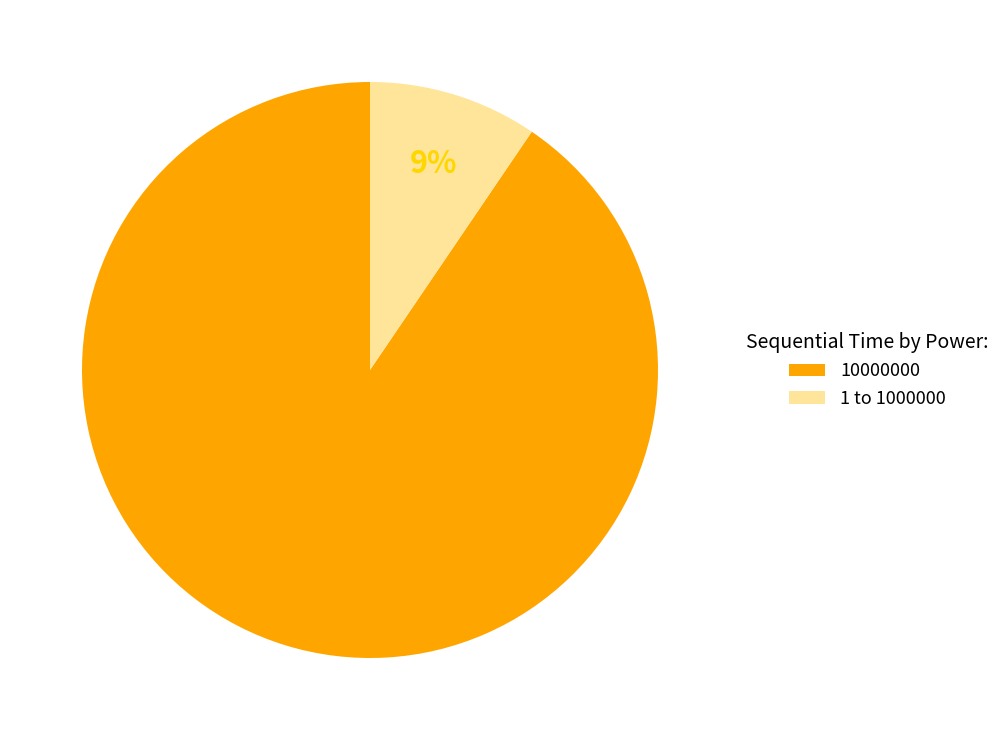

Which category accounts for the majority?

10000000